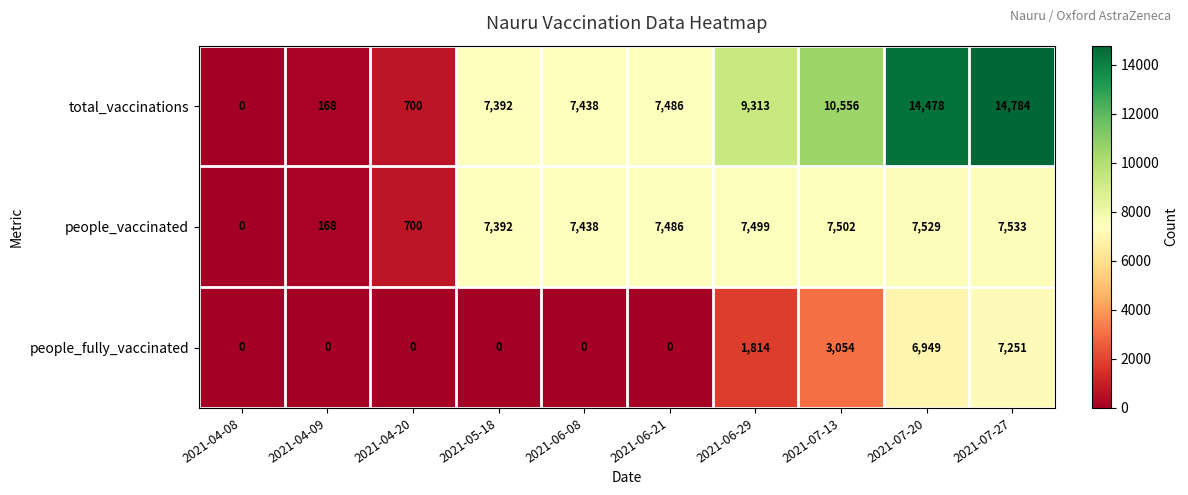

Which series has the widest spread of values?

total_vaccinations